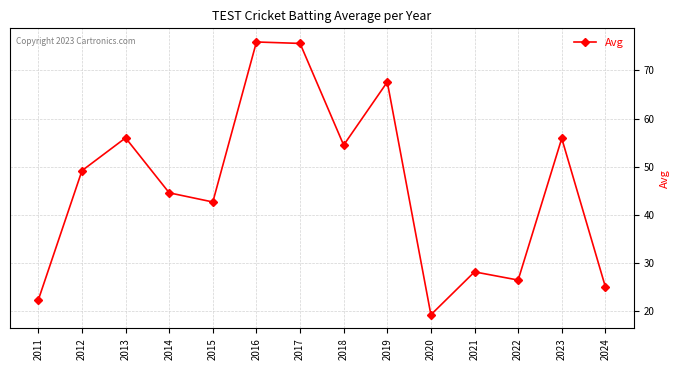

What is the minimum value shown in the chart?

19.3